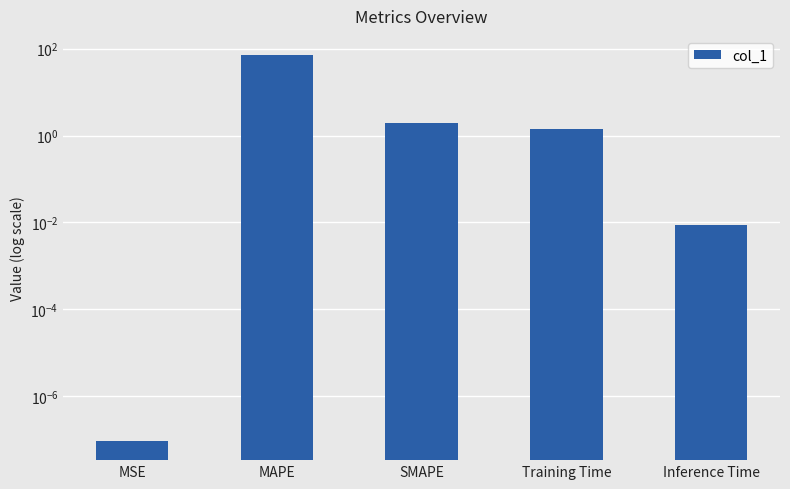

Between Training Time and MSE, which is larger?

Training Time